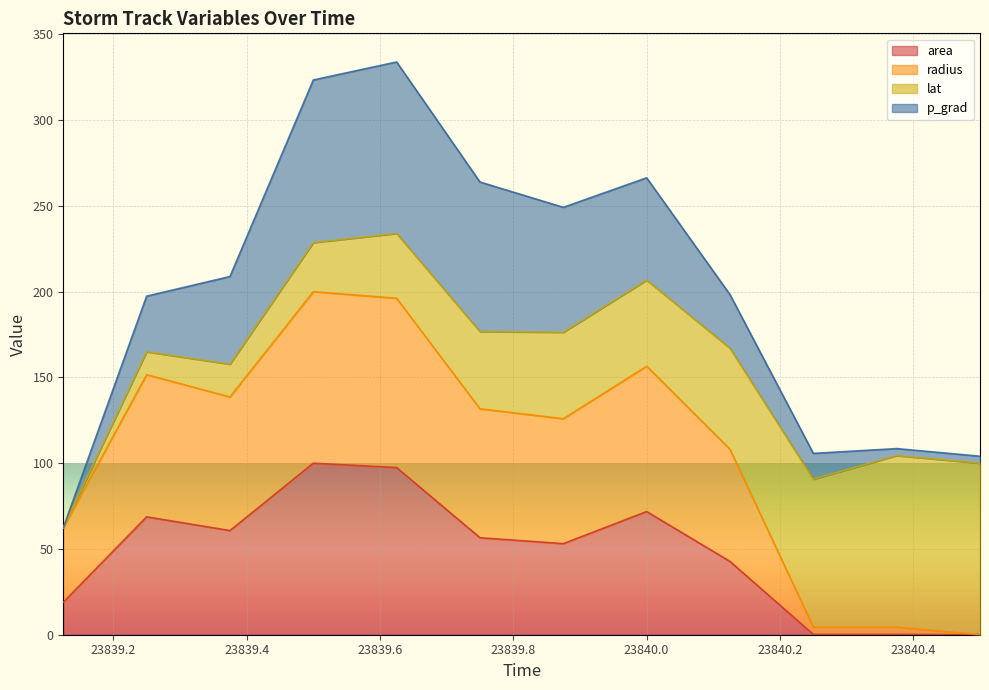

True or false: area has more than 2 interior local peaks.

True